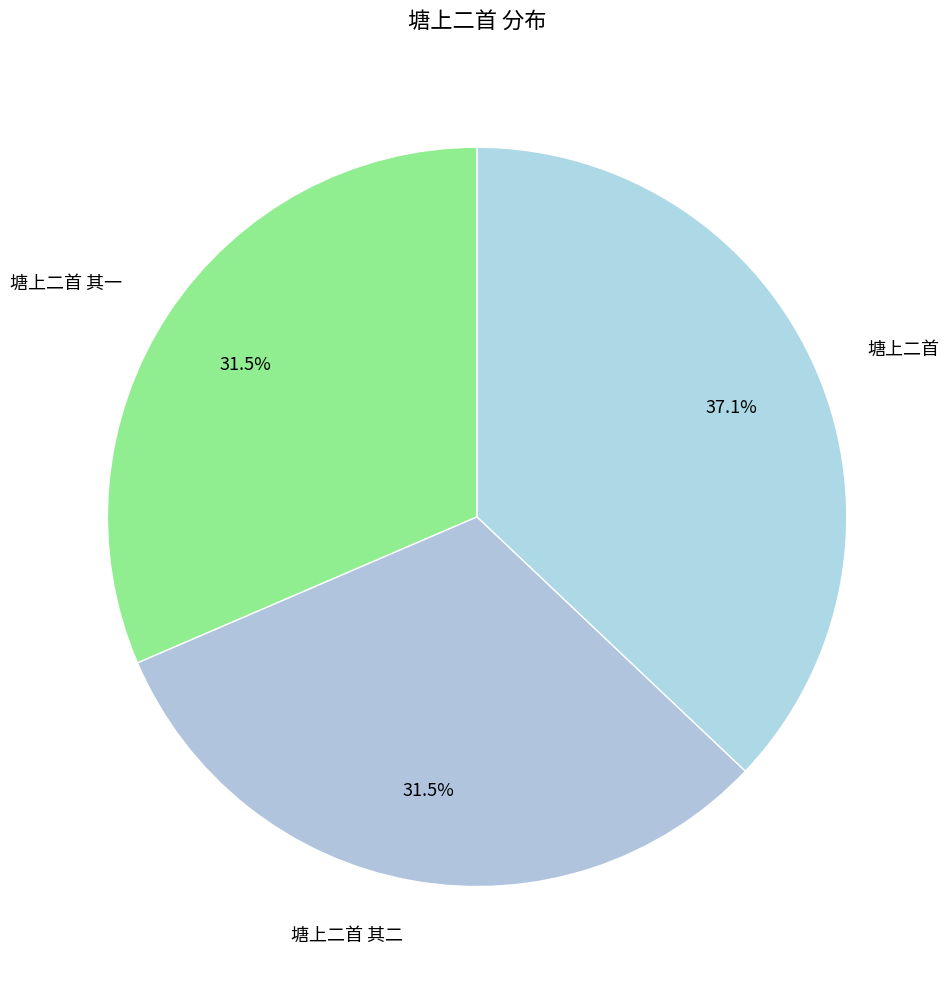

The 塘上二首 slice represents 48% of the pie. True or false?

False